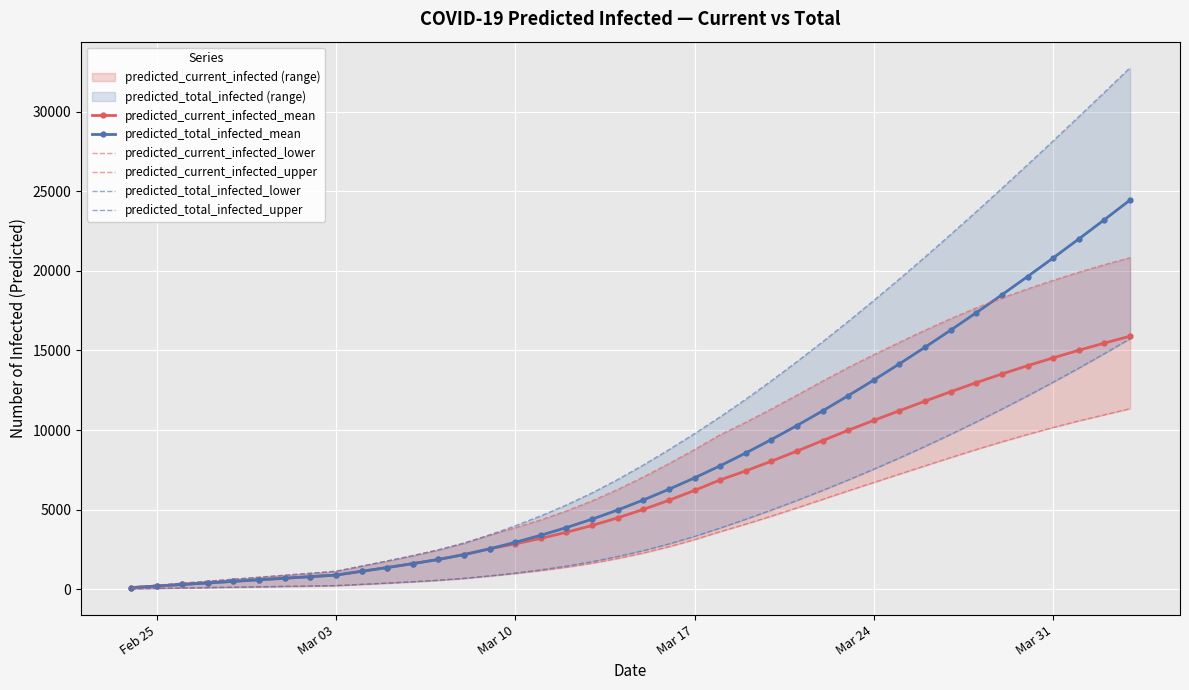

What is the highest value of the predicted_current_infected_mean series?

15894